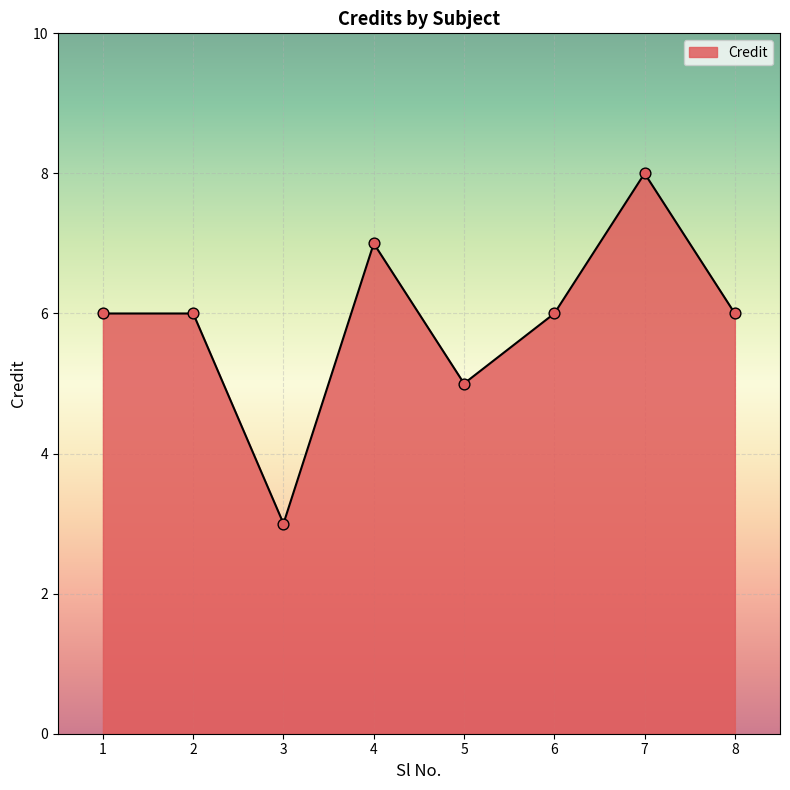

Approximately how many times larger is the value at 4 compared to 5?

1.4